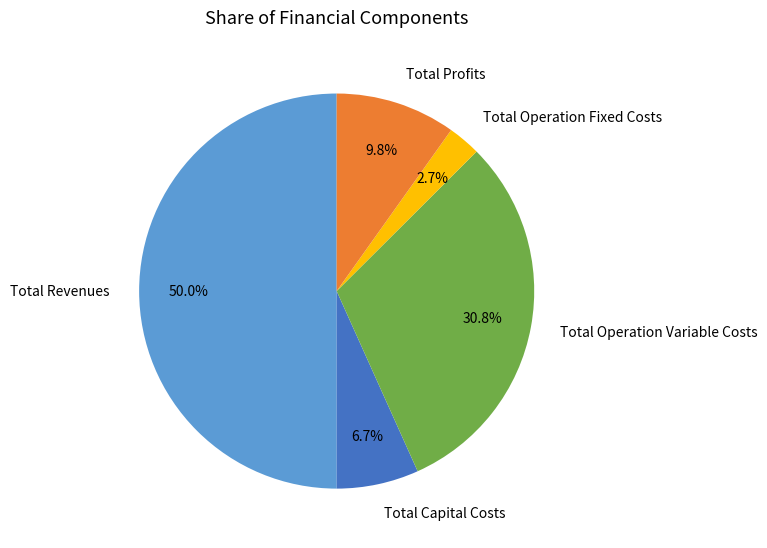

Is it true that Total Operation Fixed Costs is 3% of the pie?

True